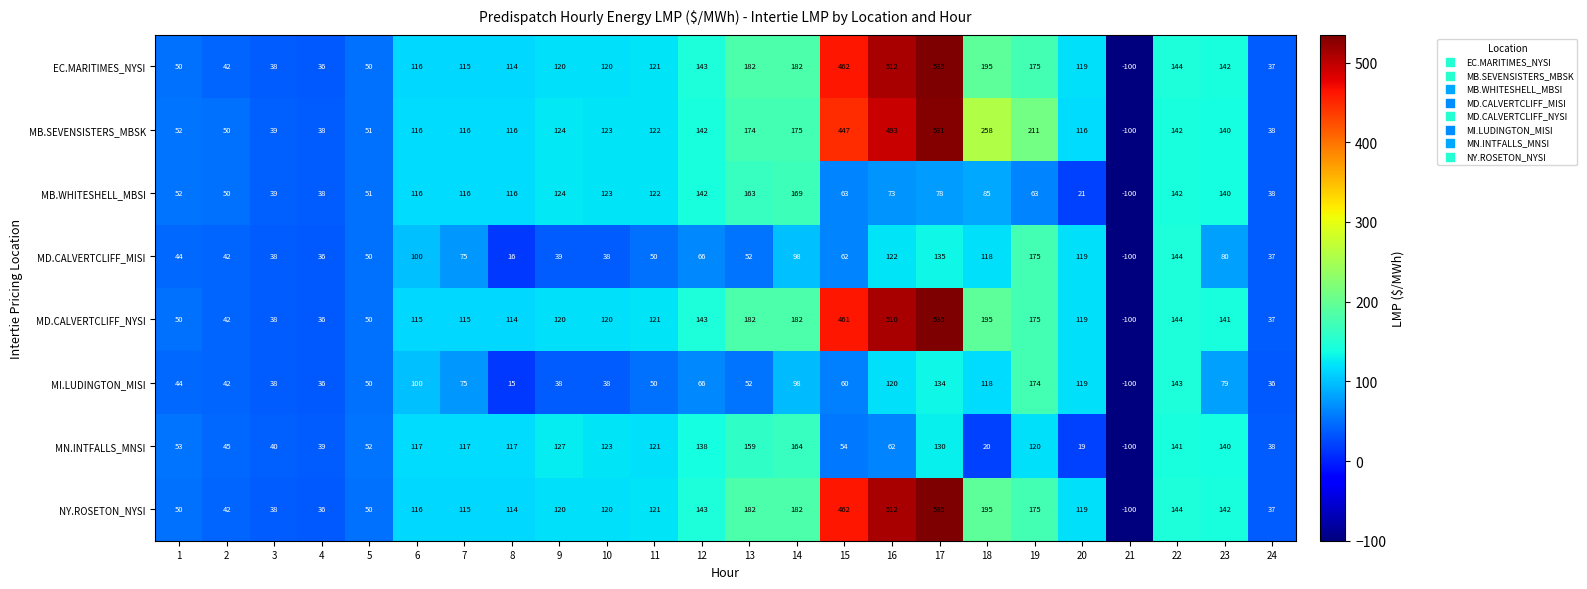

What is the total value across all series at 3?

308